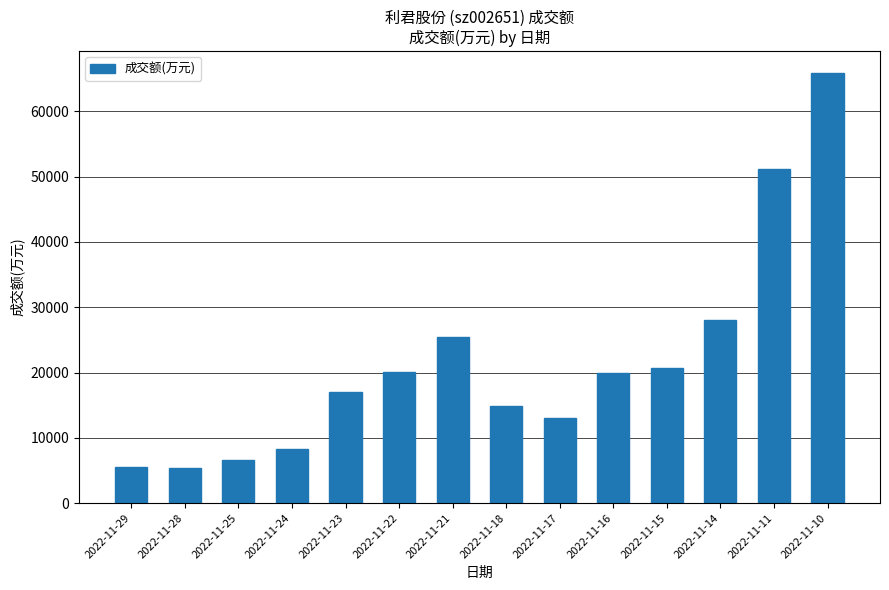

What is the ratio of the value at 2022-11-10 to the value at 2022-11-25?

10.0